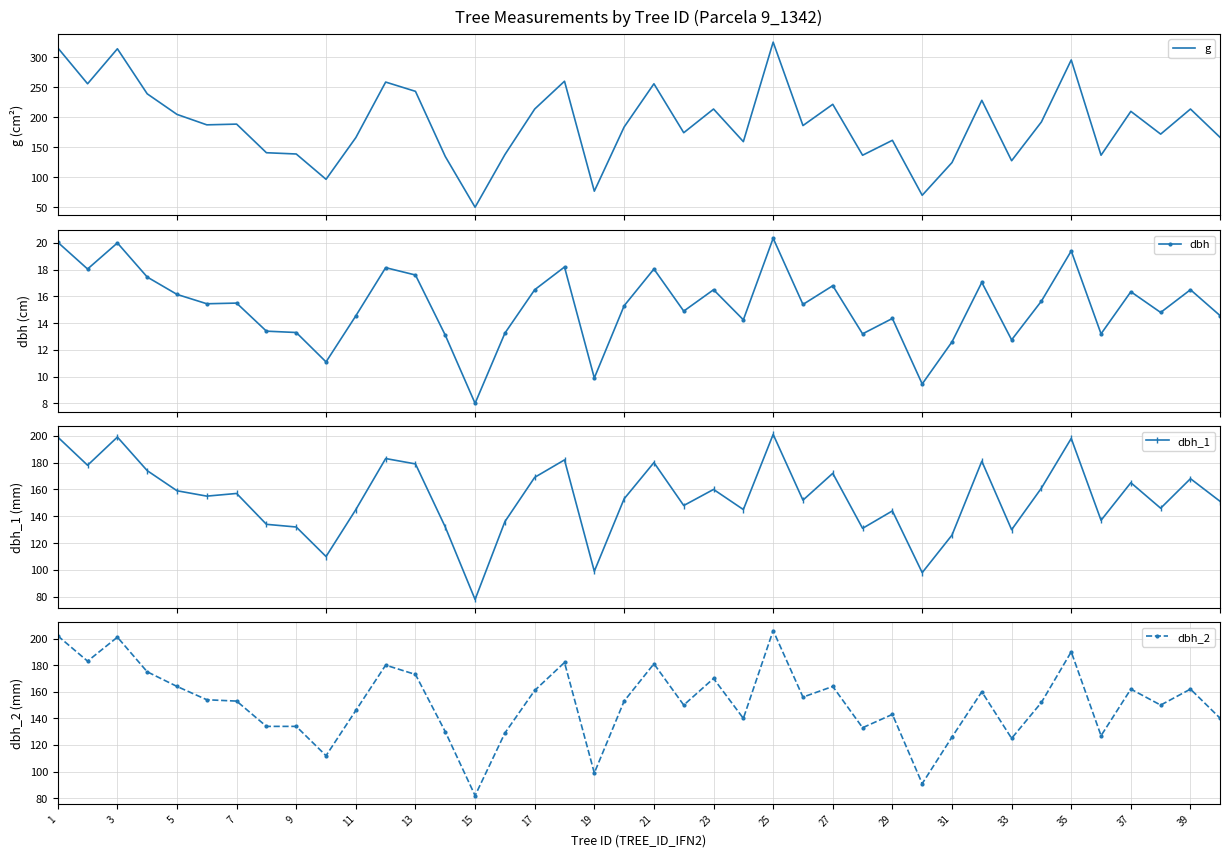

True or false: dbh has more than 2 interior local peaks.

True